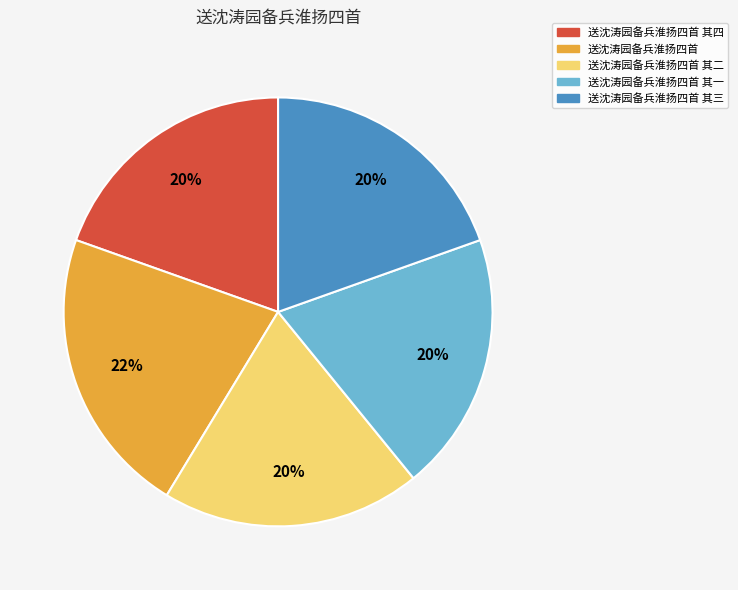

To the nearest percent, what is the difference between the largest and smallest slice percentages?

2%